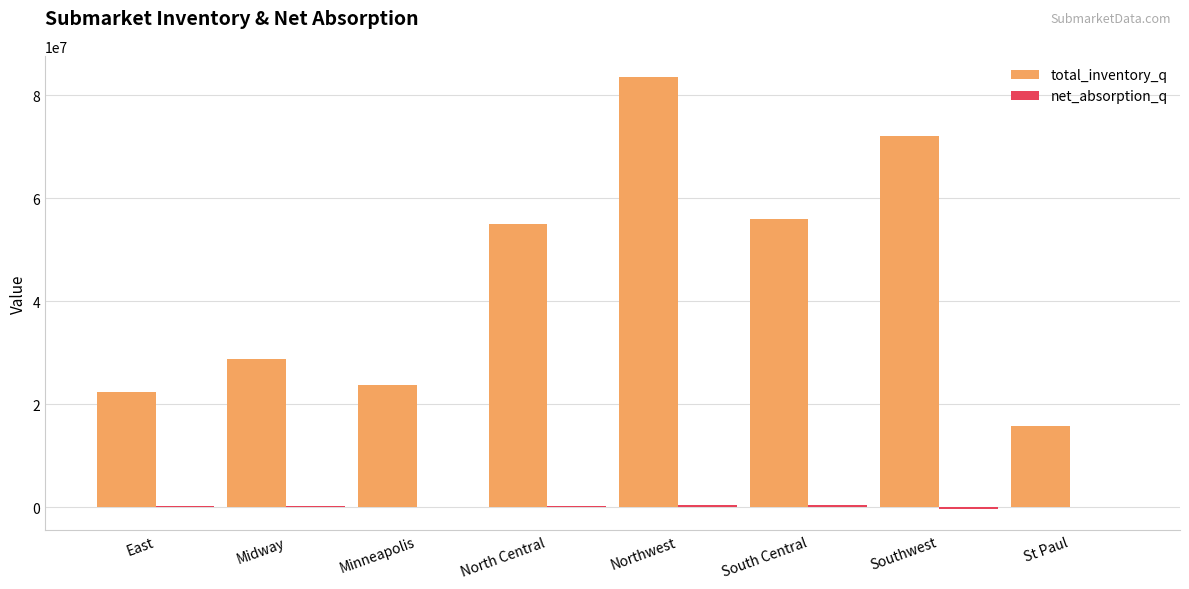

How many categories are shown in the chart?

8